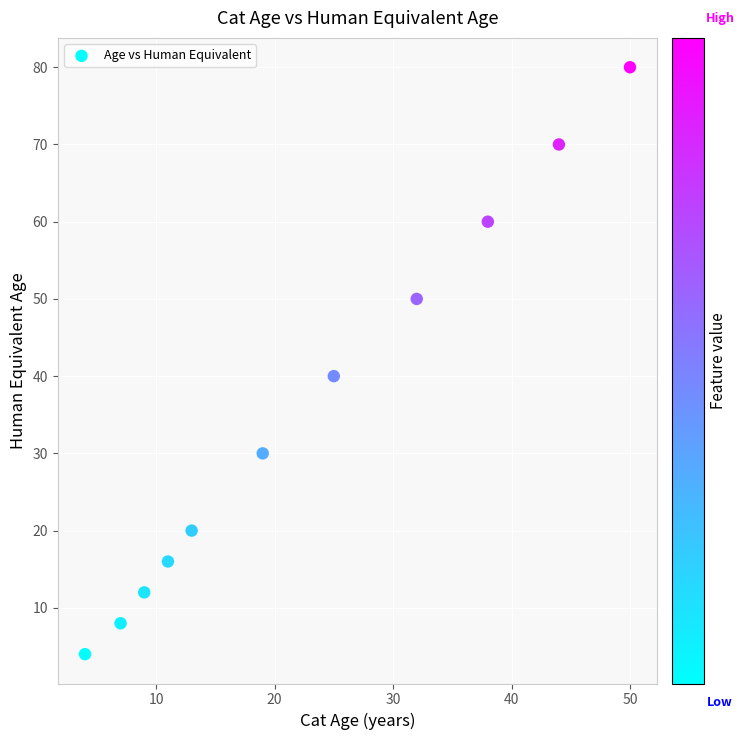

What Y value in the scatter plot is closest to 42?

40